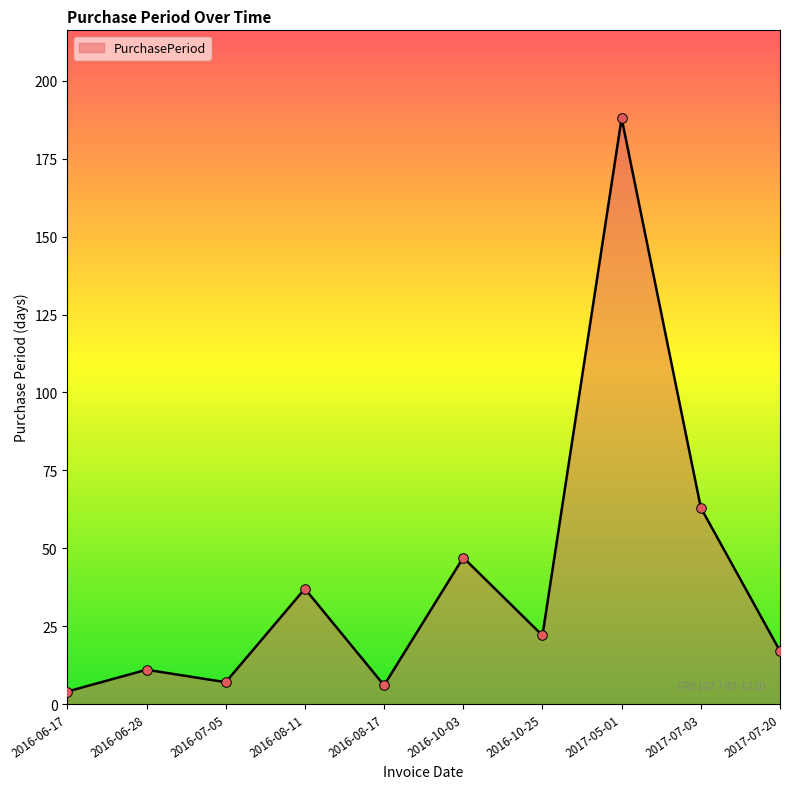

Approximately how many times larger is the value at 2016-10-03 compared to 2016-06-28?

4.3